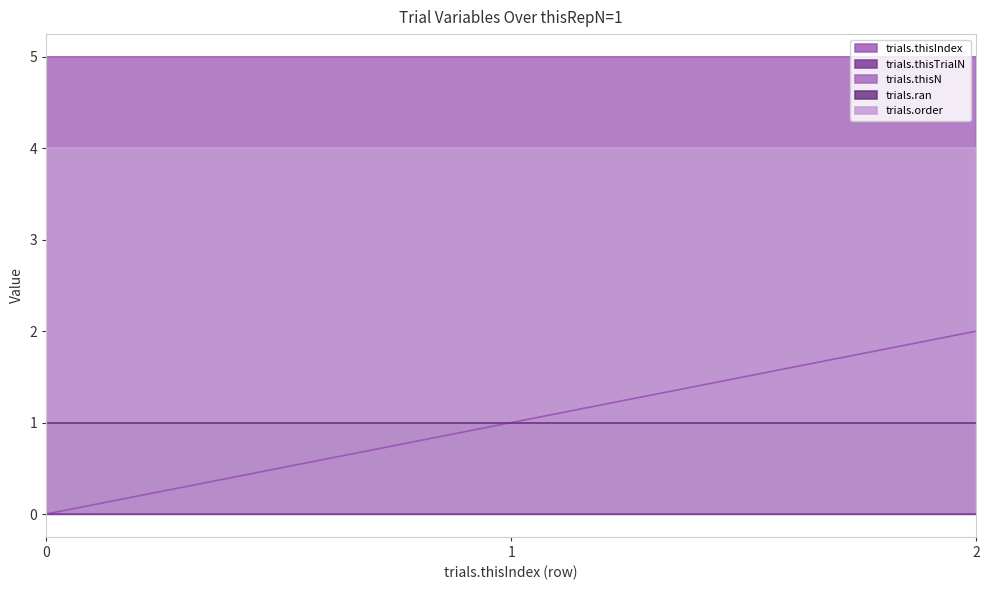

What is the value of the trials.thisIndex point at the 3rd from the left?

2